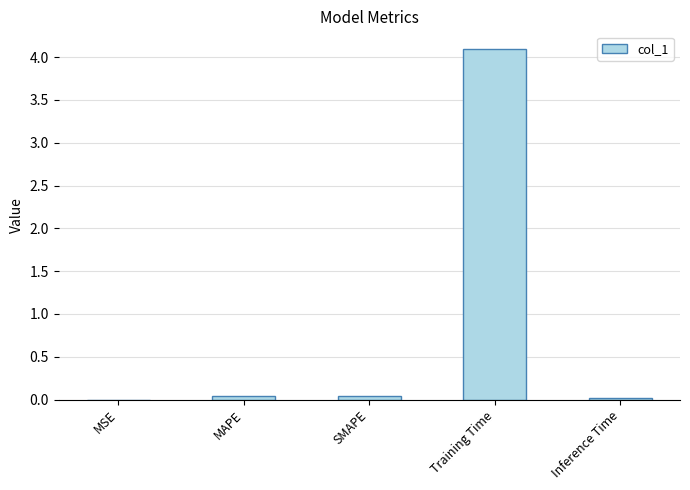

The value at MSE is 0.0. True or false?

True